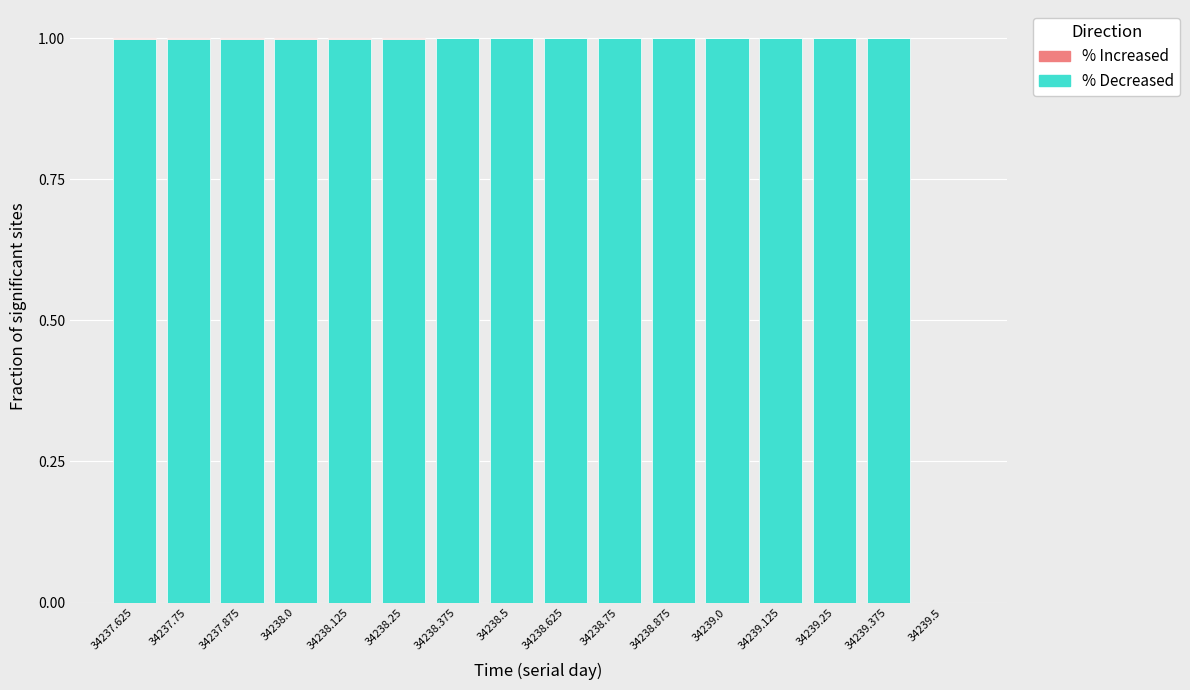

The % Decreased series shows 0.3 at 34237.75. True or false?

False